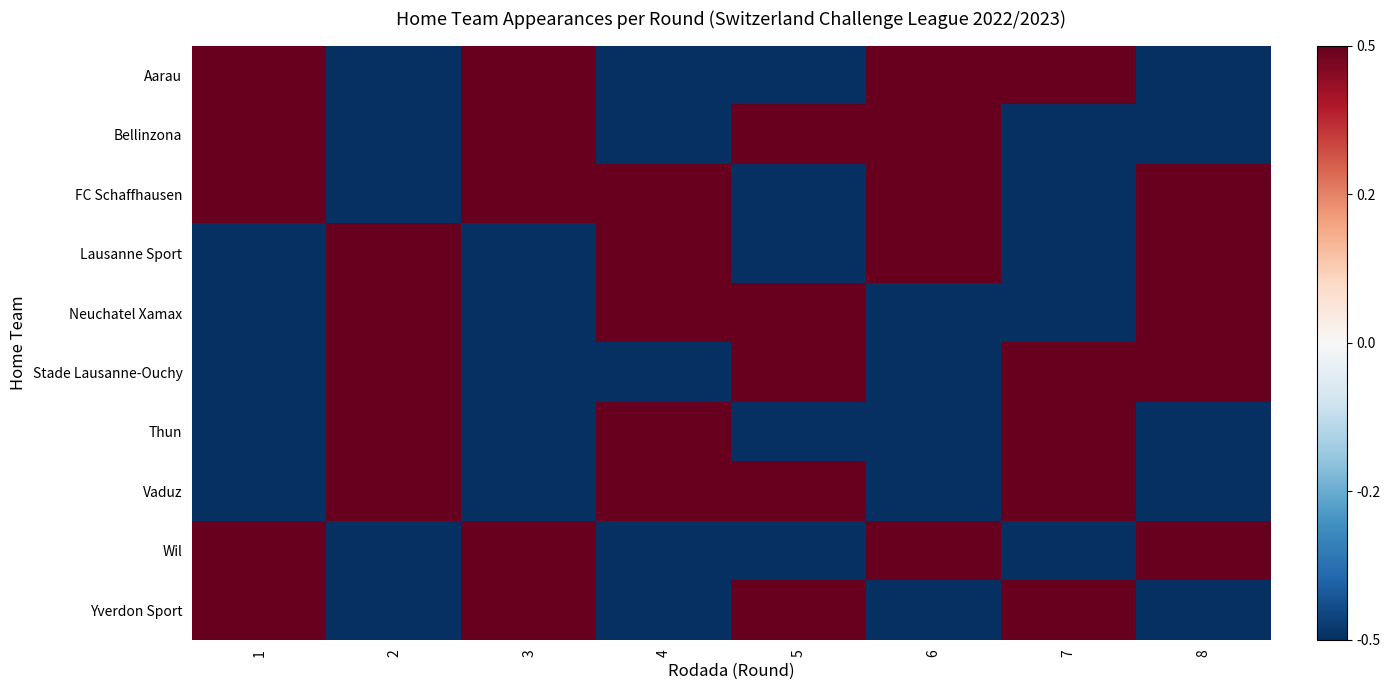

Reading right to left, what are all the values shown in this chart?

row_0: 8=-0.5	7=0.5	6=0.5	5=-0.5	4=-0.5	3=0.5	2=-0.5	1=0.5
row_1: 8=-0.5	7=-0.5	6=0.5	5=0.5	4=-0.5	3=0.5	2=-0.5	1=0.5
row_2: 8=0.5	7=-0.5	6=0.5	5=-0.5	4=0.5	3=0.5	2=-0.5	1=0.5
row_3: 8=0.5	7=-0.5	6=0.5	5=-0.5	4=0.5	3=-0.5	2=0.5	1=-0.5
row_4: 8=0.5	7=-0.5	6=-0.5	5=0.5	4=0.5	3=-0.5	2=0.5	1=-0.5
row_5: 8=0.5	7=0.5	6=-0.5	5=0.5	4=-0.5	3=-0.5	2=0.5	1=-0.5
row_6: 8=-0.5	7=0.5	6=-0.5	5=-0.5	4=0.5	3=-0.5	2=0.5	1=-0.5
row_7: 8=-0.5	7=0.5	6=-0.5	5=0.5	4=0.5	3=-0.5	2=0.5	1=-0.5
row_8: 8=0.5	7=-0.5	6=0.5	5=-0.5	4=-0.5	3=0.5	2=-0.5	1=0.5
row_9: 8=-0.5	7=0.5	6=-0.5	5=0.5	4=-0.5	3=0.5	2=-0.5	1=0.5